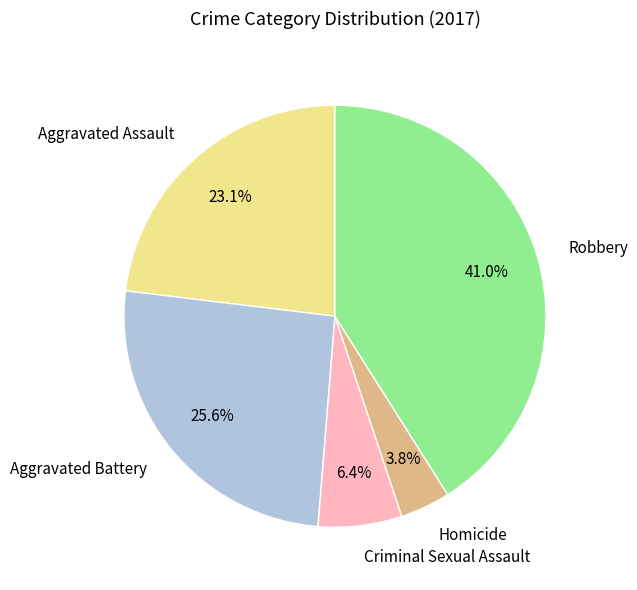

True or false: Aggravated Battery accounts for 26% of the total.

True